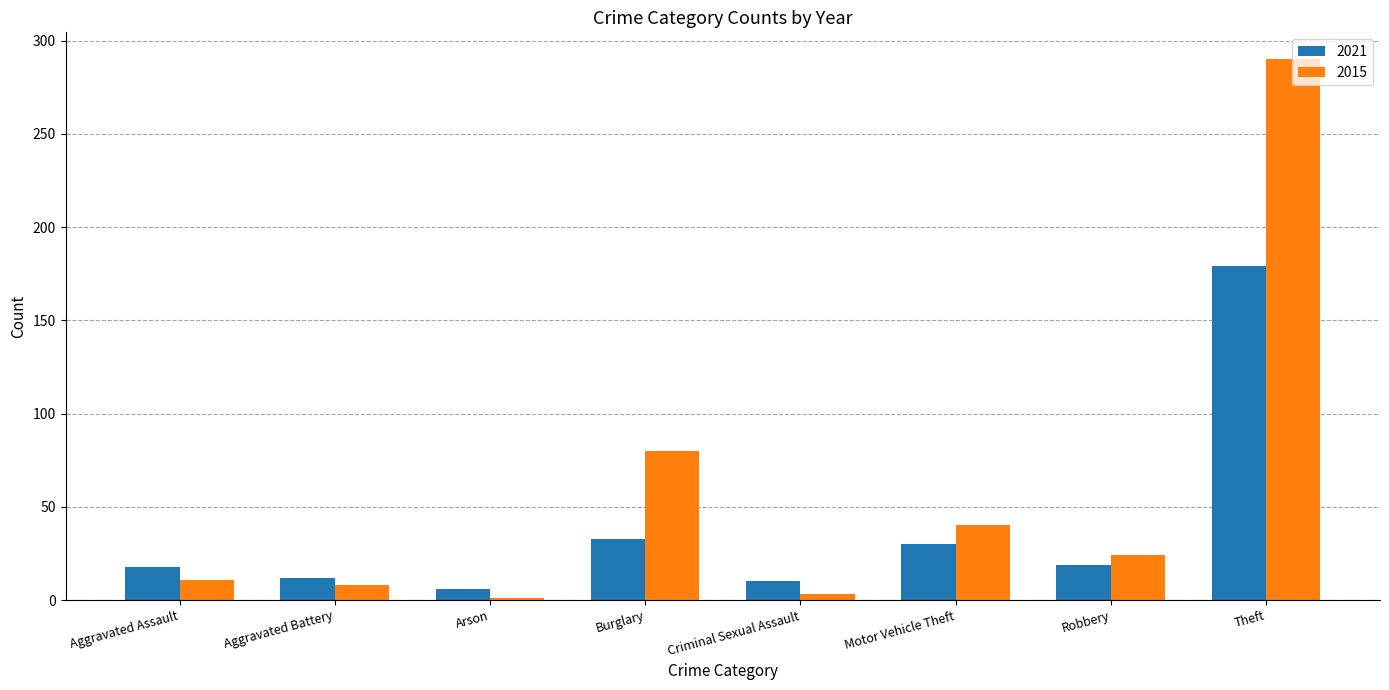

What is the maximum value for 2015?

290